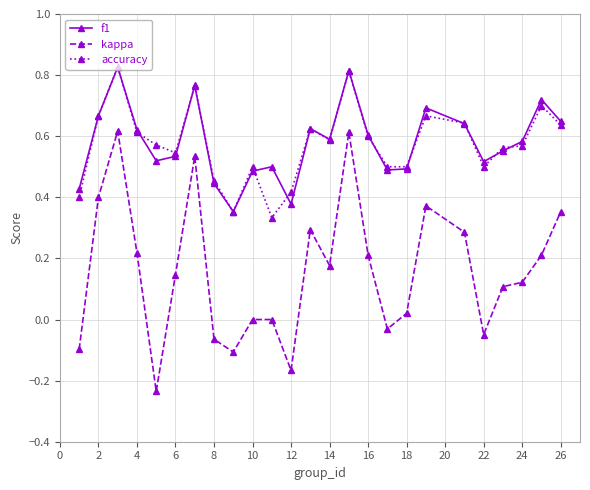

Which series ends up on top after the final intersection of accuracy and f1?

f1